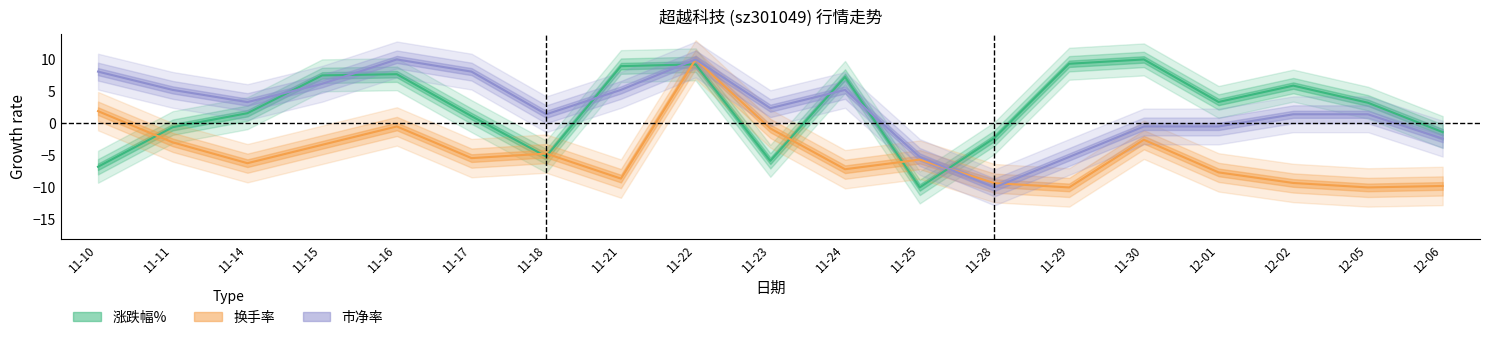

Where is the first local maximum for 市净率?

11-16